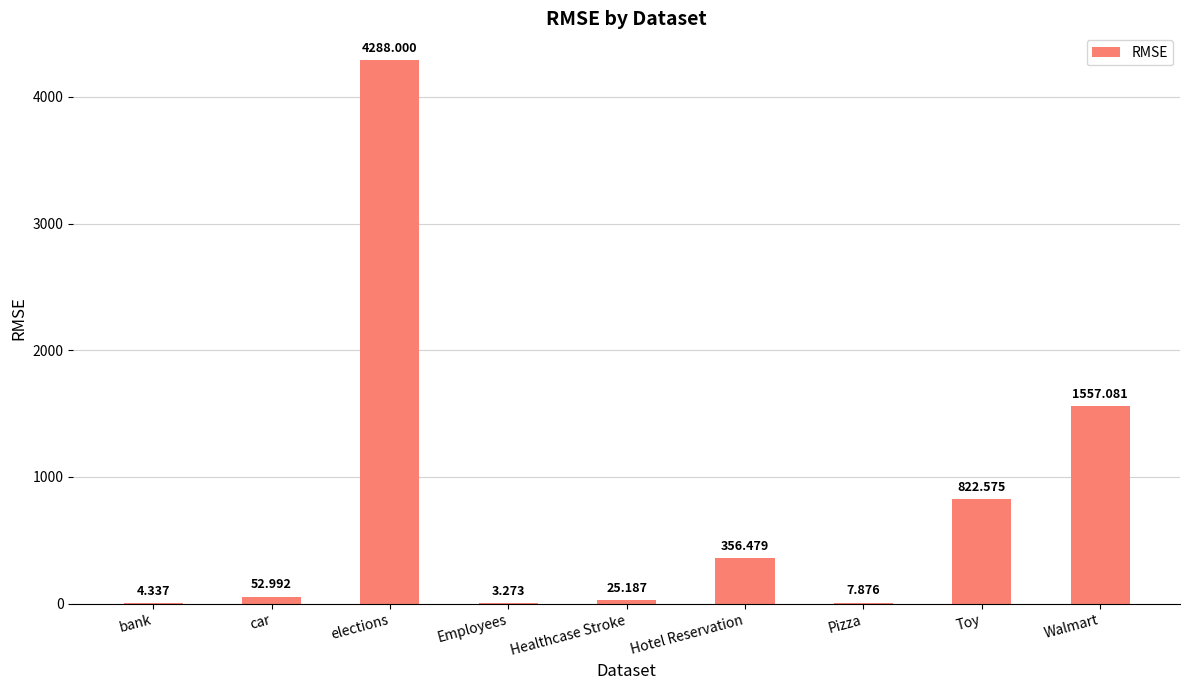

Which has a higher value, Walmart or elections?

elections